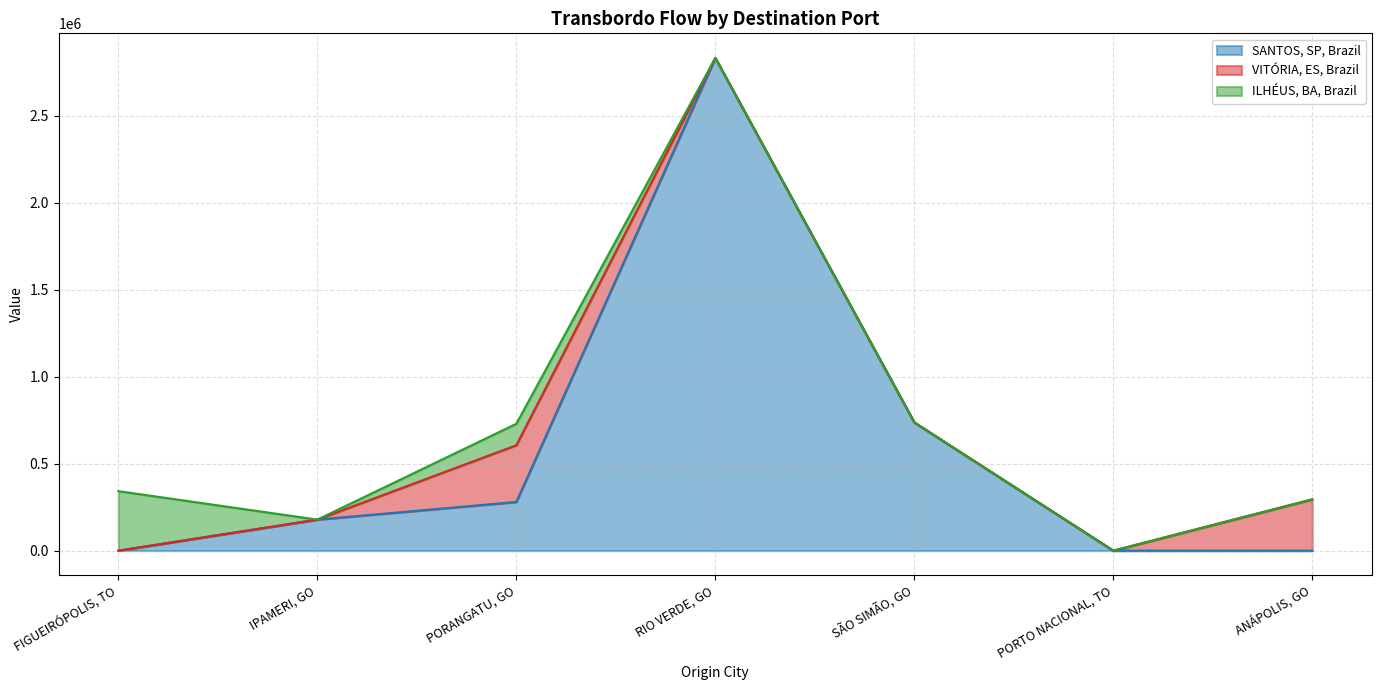

Is it true that ILHÉUS, BA, Brazil equals -127253.2 at RIO VERDE, GO?

False